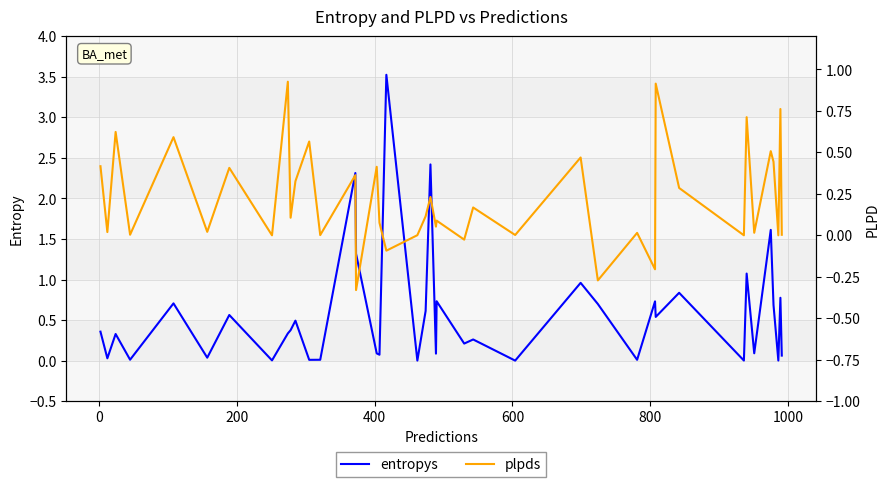

What is the value of the entropys point at the 11th from the left?

0.5